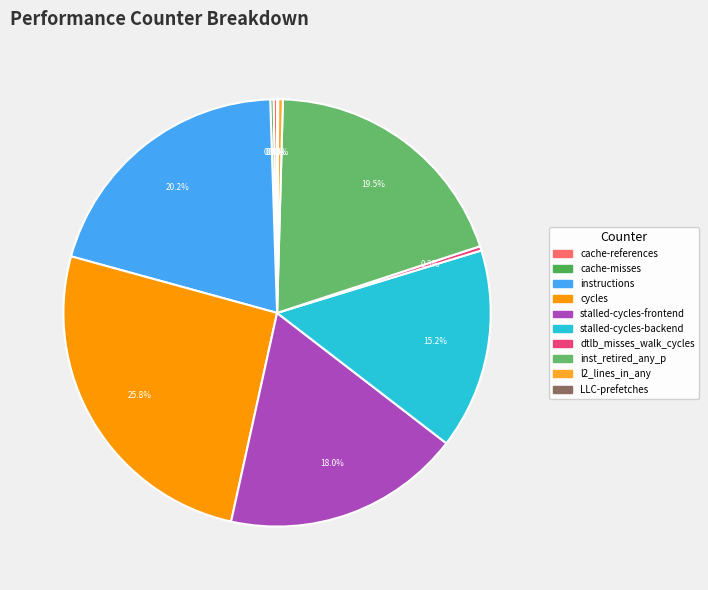

Approximately how many times larger is the value at cycles compared to stalled-cycles-backend?

1.7